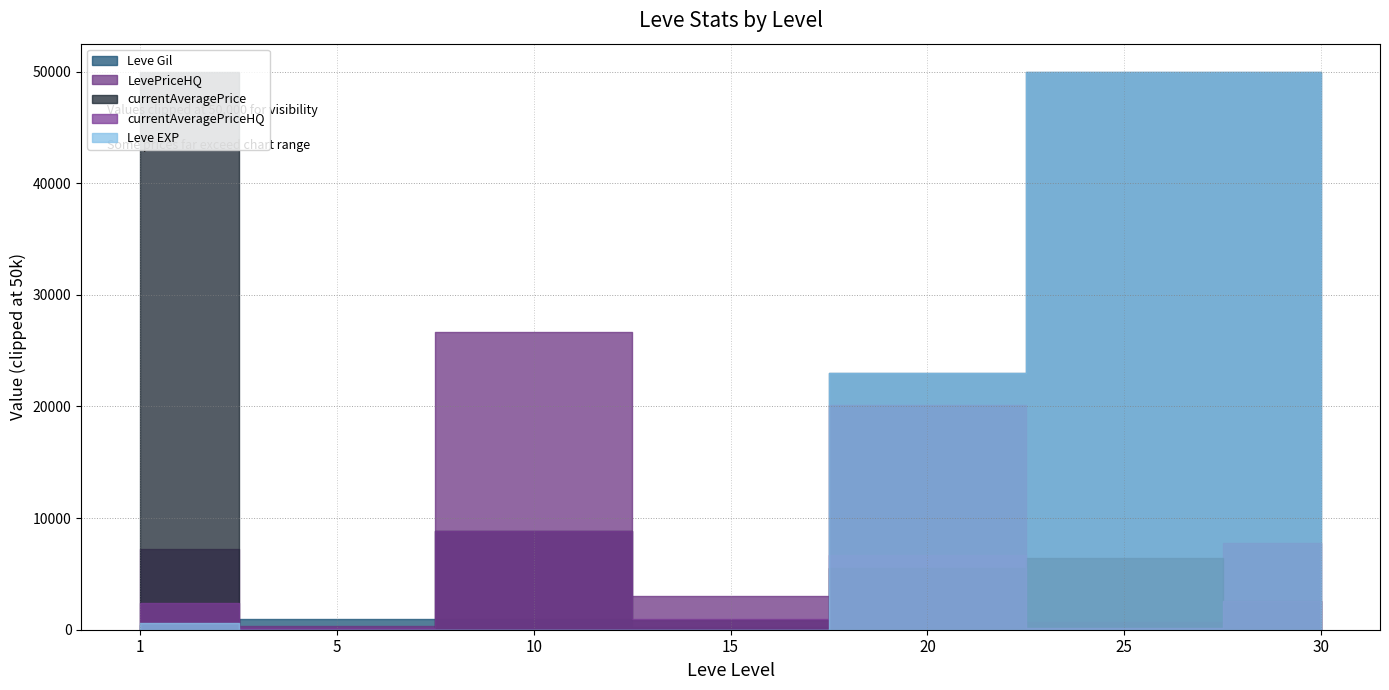

Which series changed the most between 25 and 30?

Leve EXP